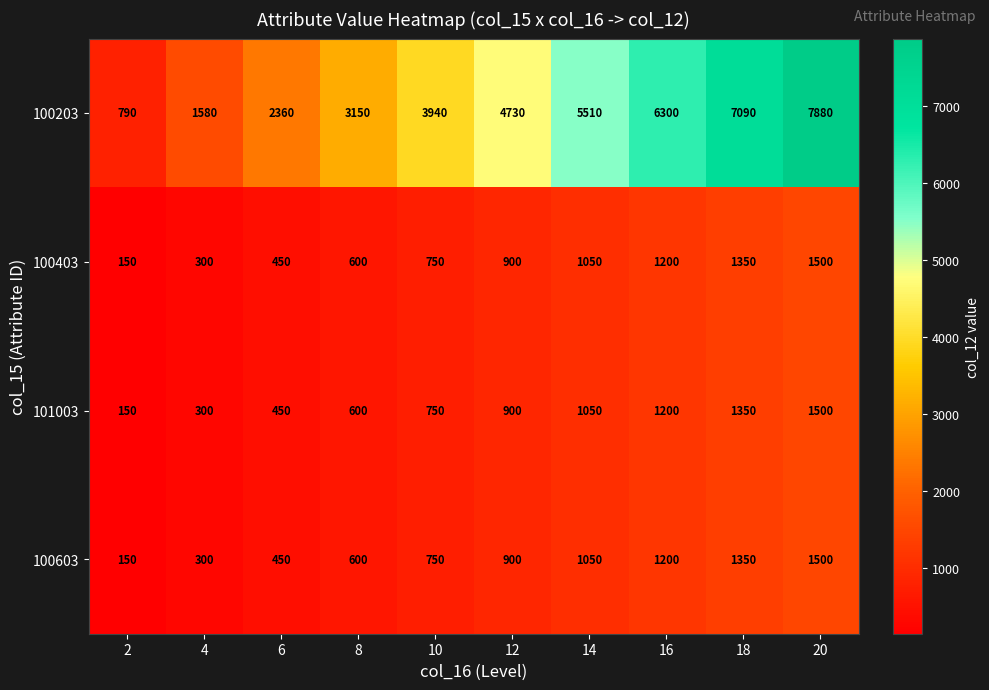

At which category is the sum across all series the highest?

20